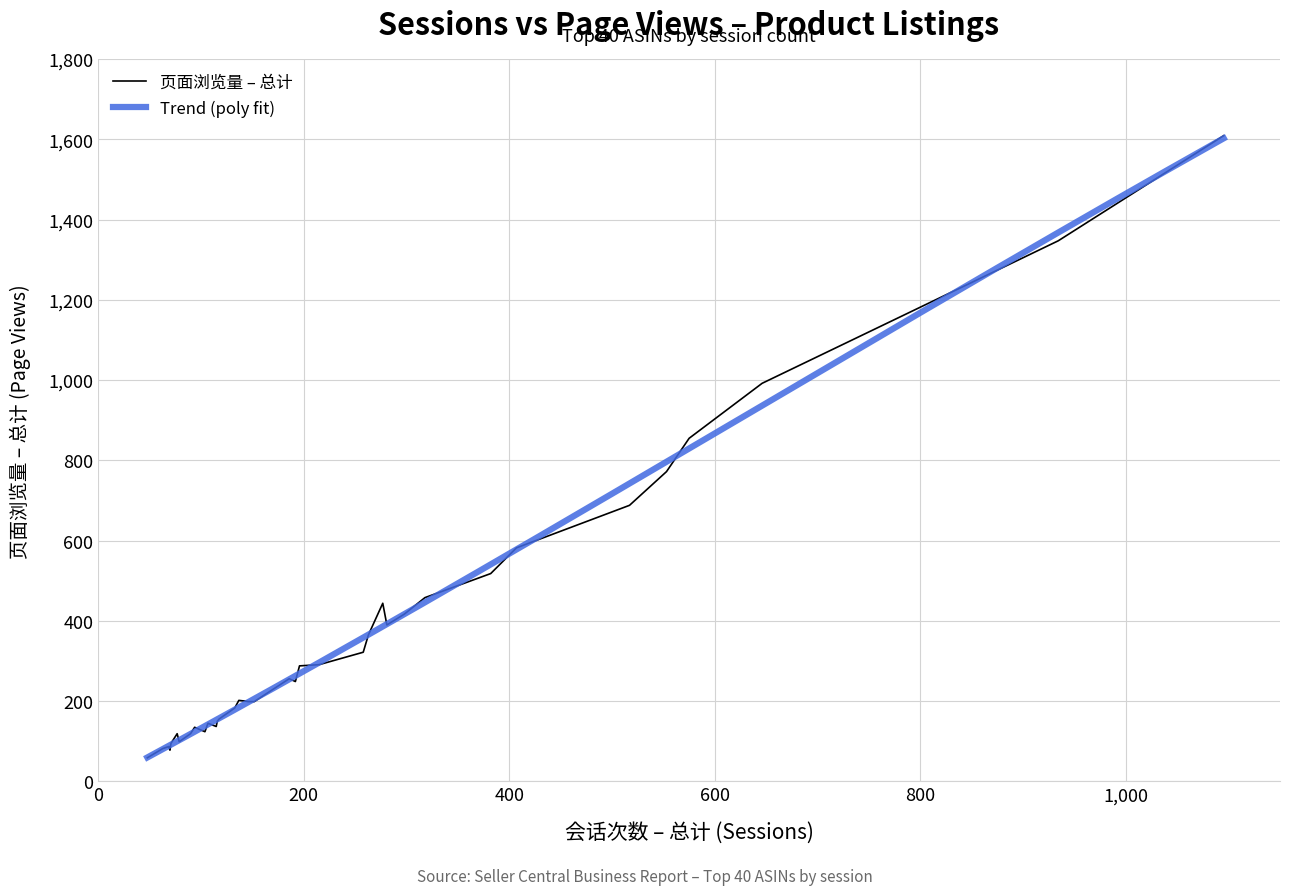

What is the highest value of the Trend (poly fit) series?

1602.4